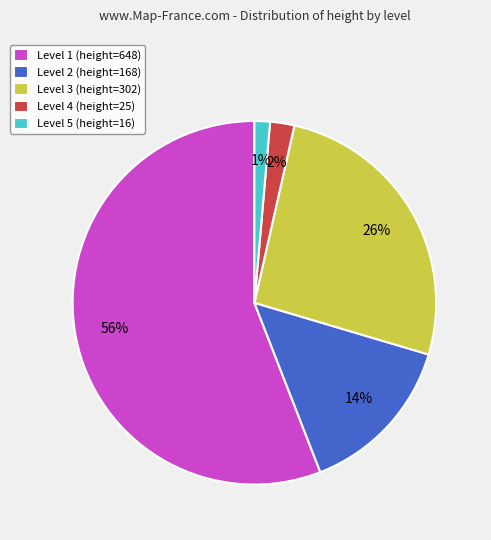

Does Level 4 represent more than half of the total?

No